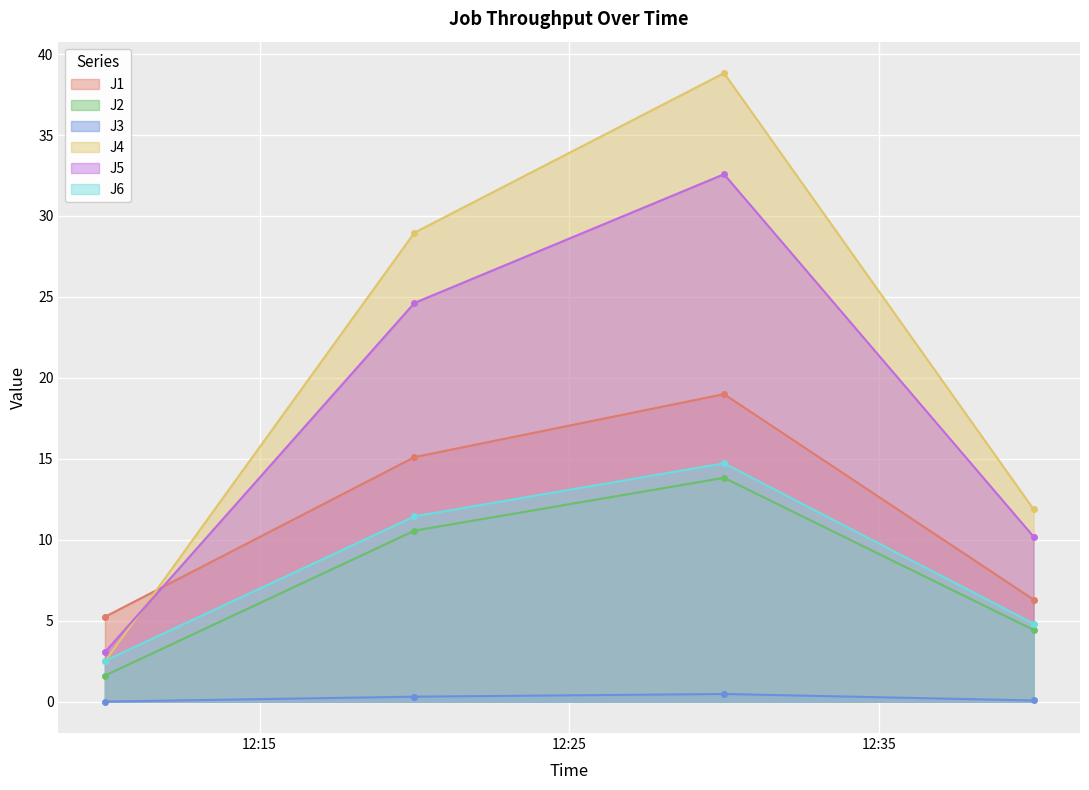

How many lines are shown in the chart?

6